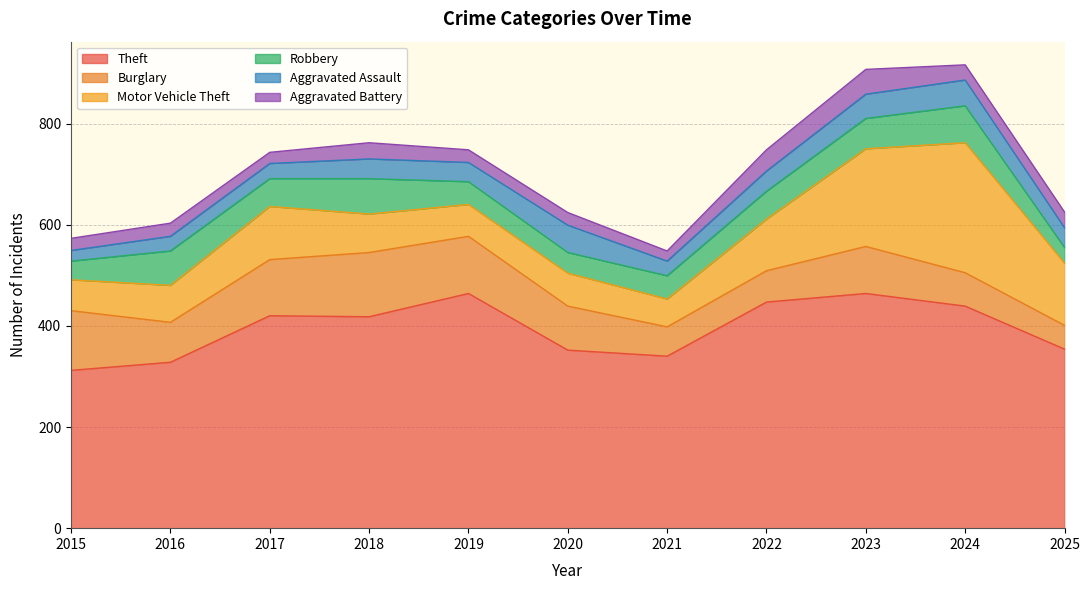

What are all the series names shown in the legend?

Theft, Burglary, Motor Vehicle Theft, Robbery, Aggravated Assault, Aggravated Battery